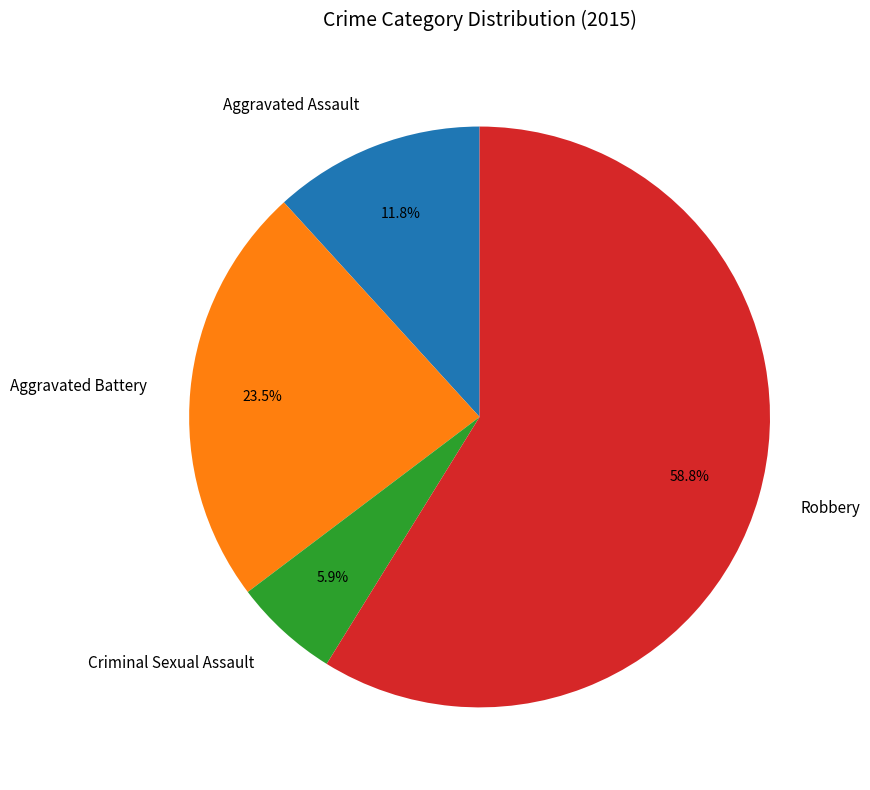

The Criminal Sexual Assault slice represents 1% of the pie. True or false?

False